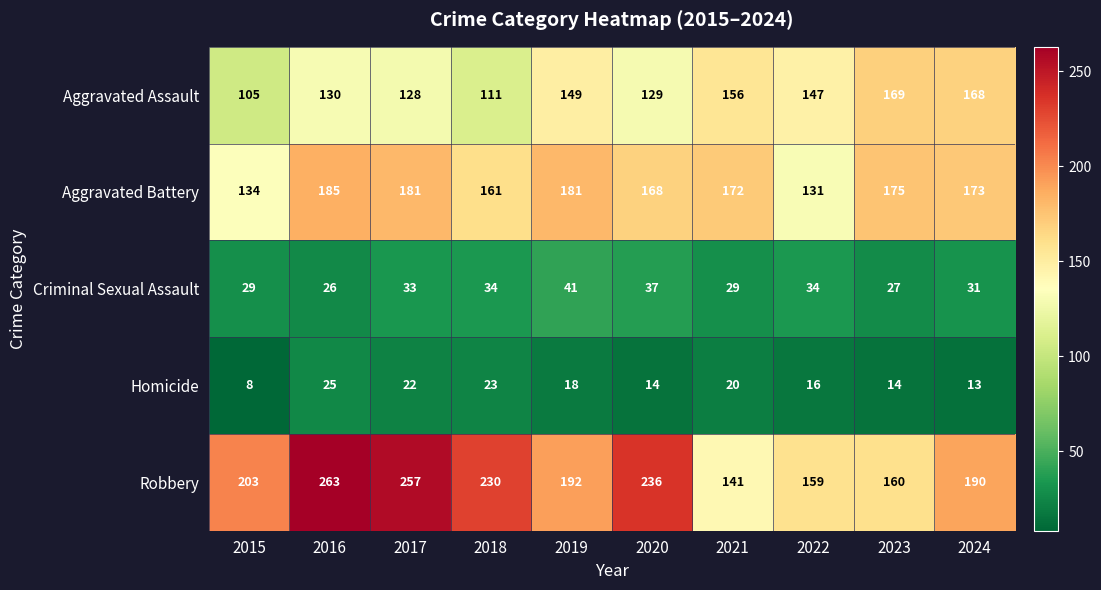

Which series has the largest total across all categories?

Robbery